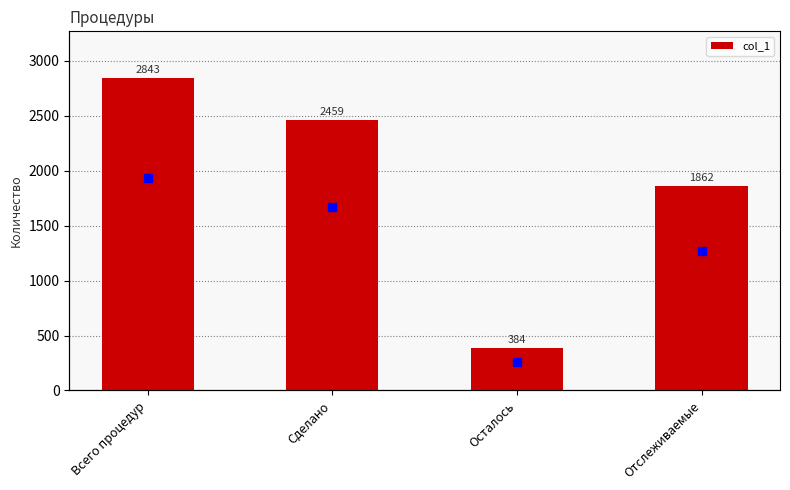

Are the bars horizontal?

No